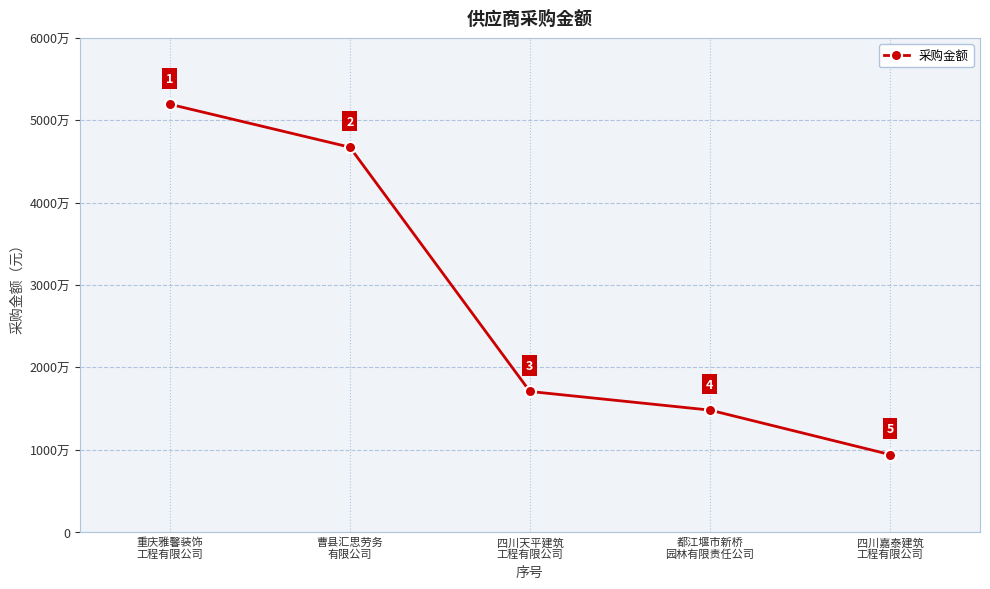

Is this an area chart (filled region under the line)?

No